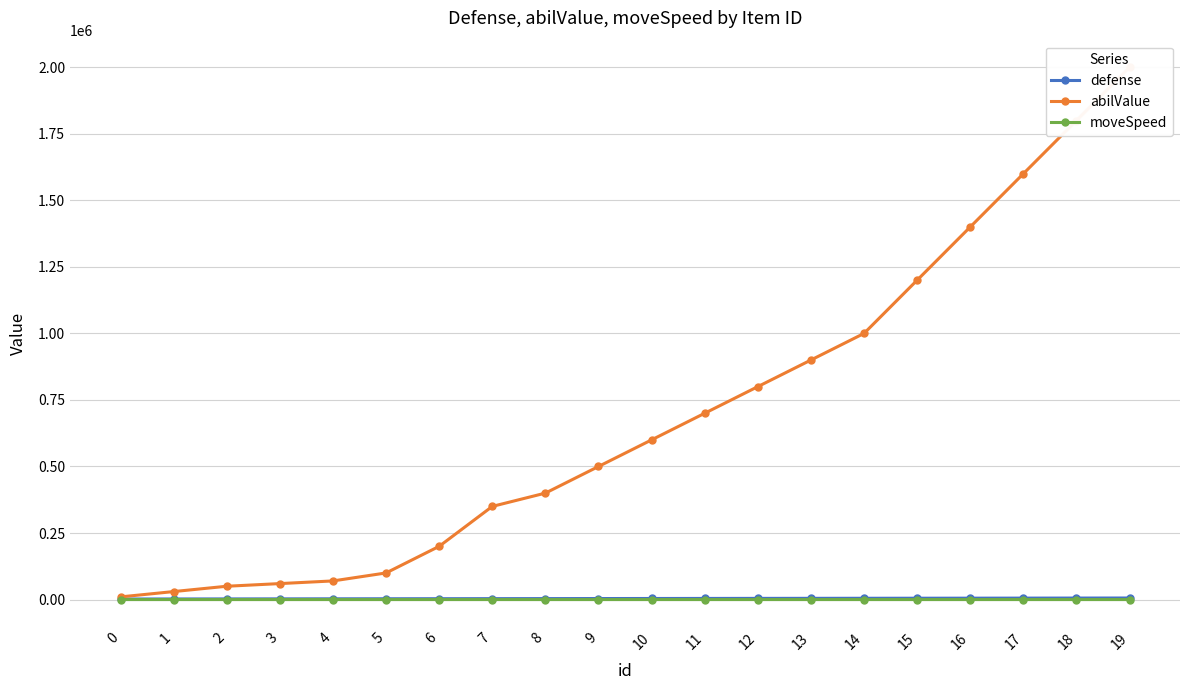

Which series has the largest total across all categories?

abilValue